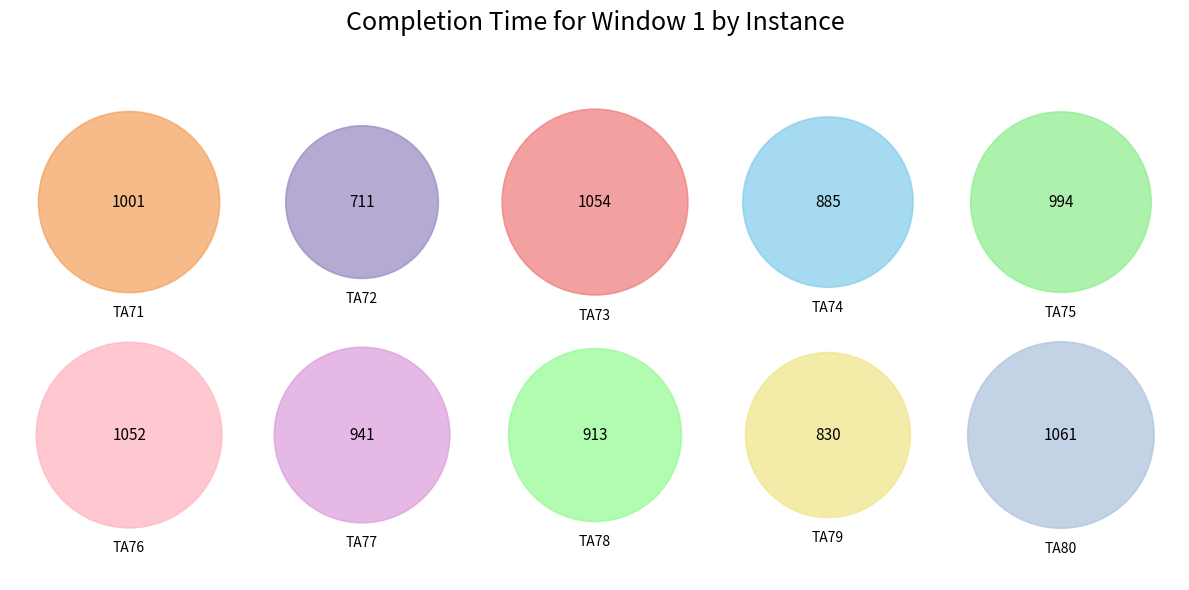

Which category has the smallest portion of the pie?

TA72